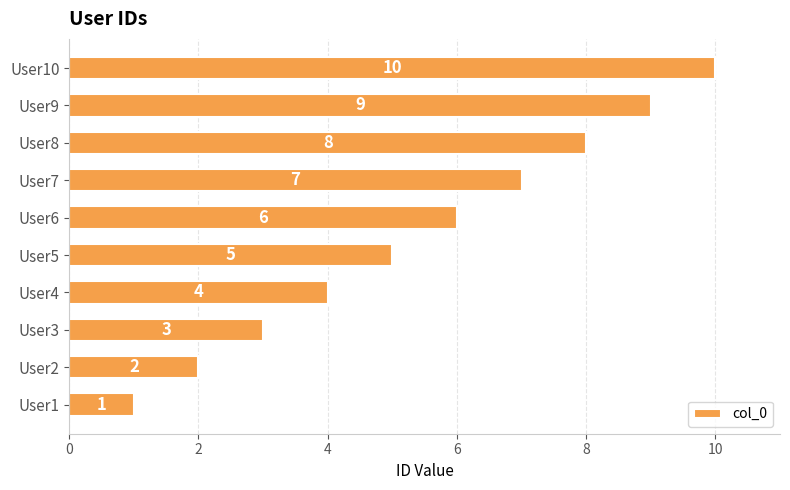

Count the number of categories in the chart.

10